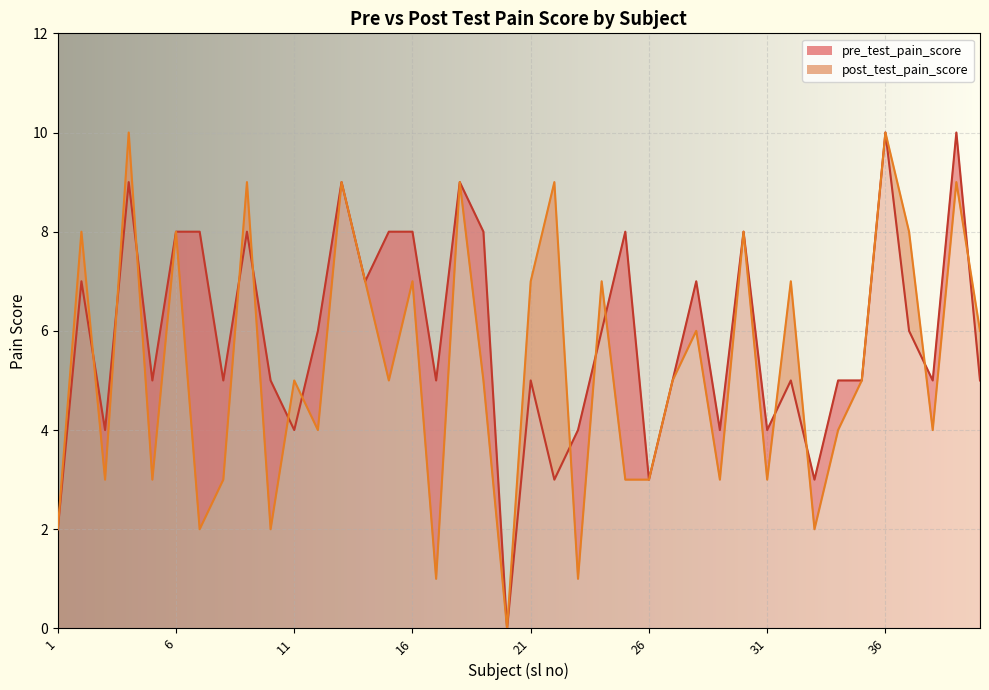

Which series has the largest total across all categories?

pre_test_pain_score